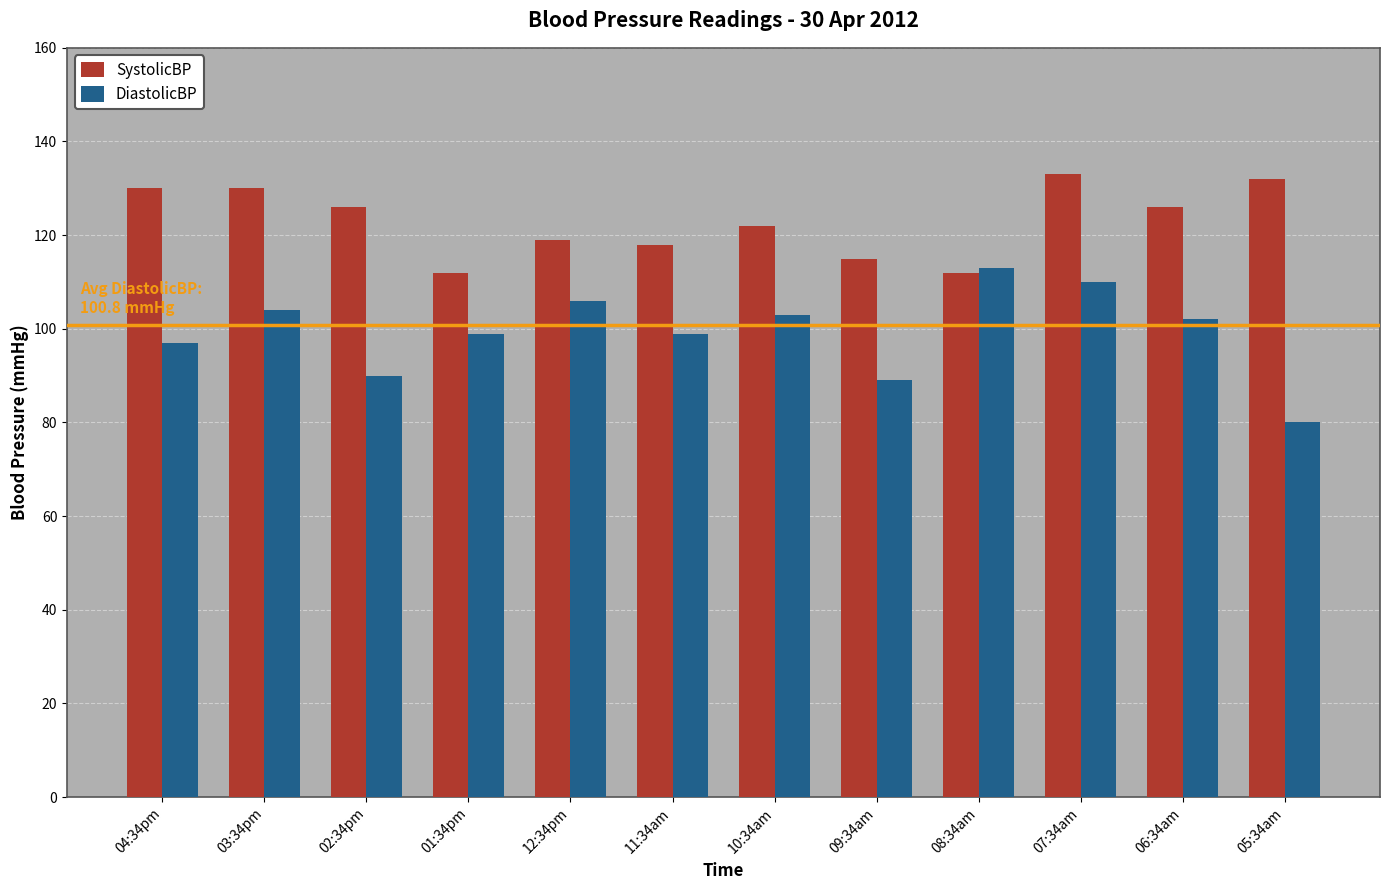

List the series in order of their peak value, lowest first.

DiastolicBP, SystolicBP